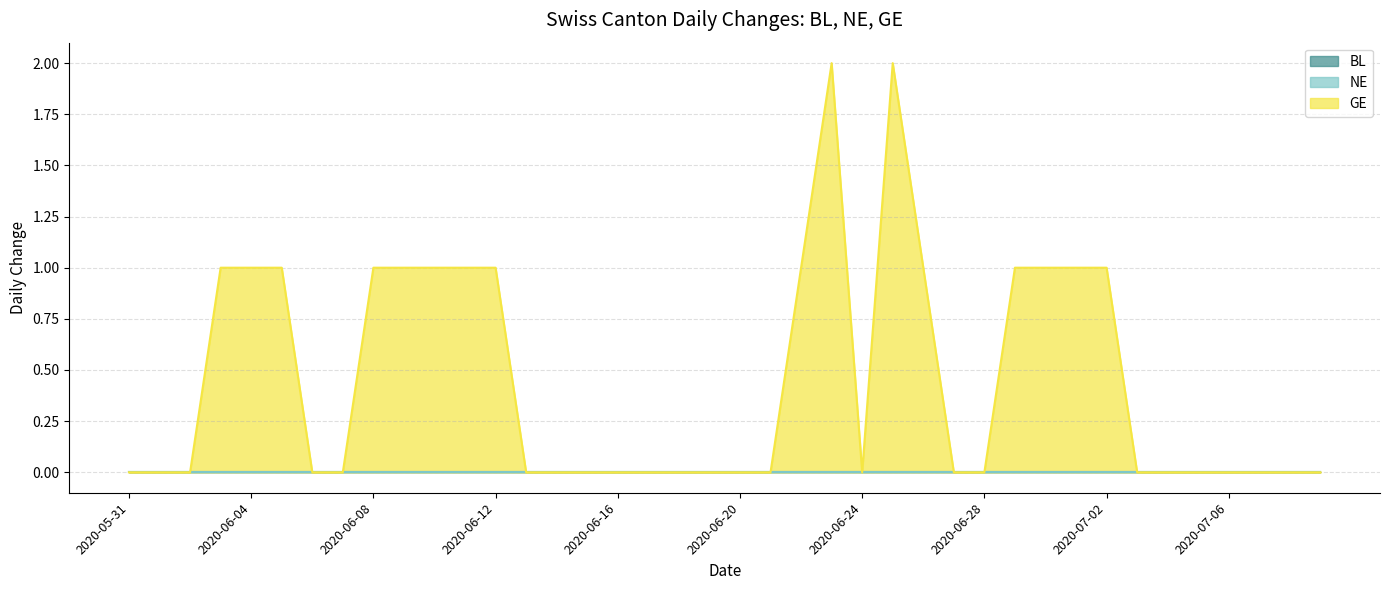

How many series are shown in this chart?

3